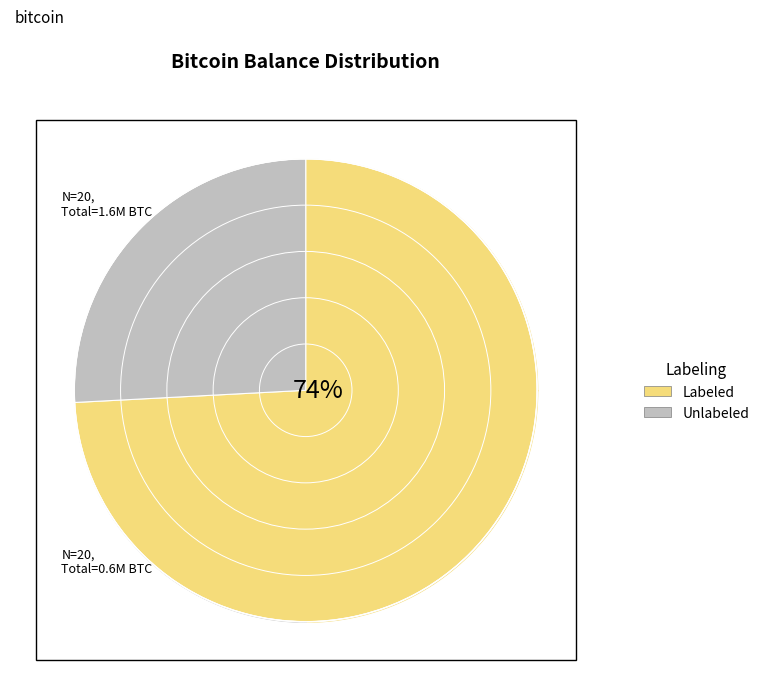

How many segments does this pie chart have?

2